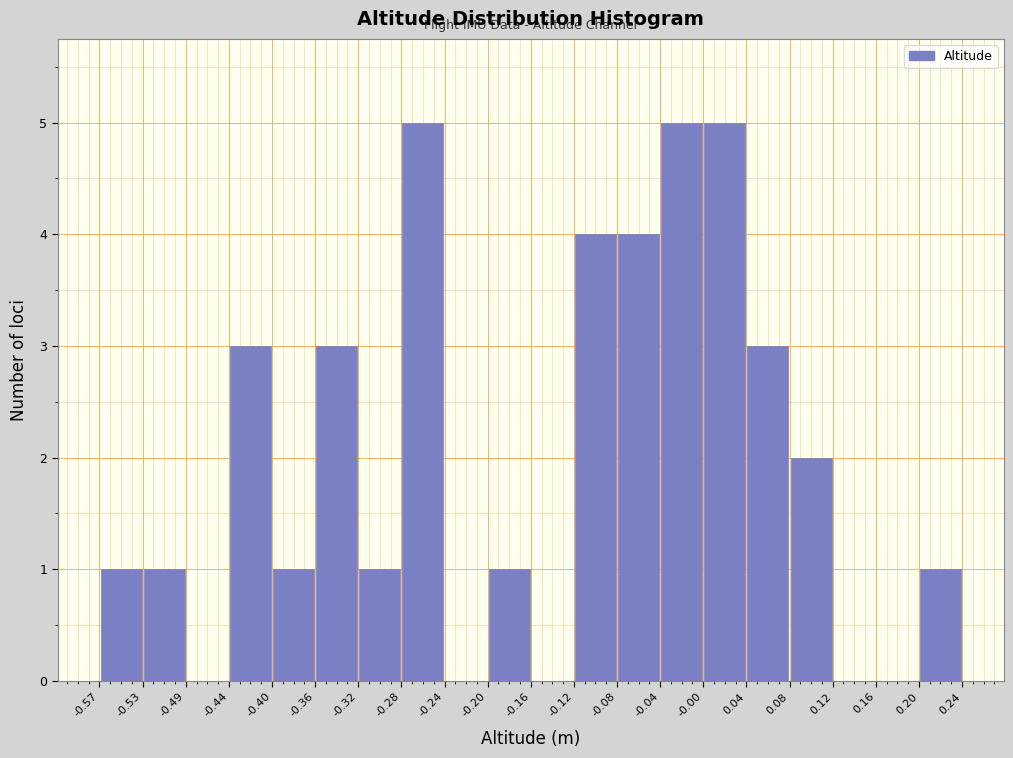

Reading left to right, transcribe this chart: for each bar, give the range it covers on the x-axis and its height. The values are not printed on the chart, so give them approximately, as read against the axis.

-0.57 to -0.53: 1
-0.53 to -0.49: 1
-0.49 to -0.44: 0
-0.44 to -0.40: 3
-0.40 to -0.36: 1
-0.36 to -0.32: 3
-0.32 to -0.28: 1
-0.28 to -0.24: 5
-0.24 to -0.20: 0
-0.20 to -0.16: 1
-0.16 to -0.12: 0
-0.12 to -0.08: 4
-0.08 to -0.04: 4
-0.04 to -0.00: 5
-0.00 to 0.04: 5
0.04 to 0.08: 3
0.08 to 0.12: 2
0.12 to 0.16: 0
0.16 to 0.20: 0
0.20 to 0.24: 1